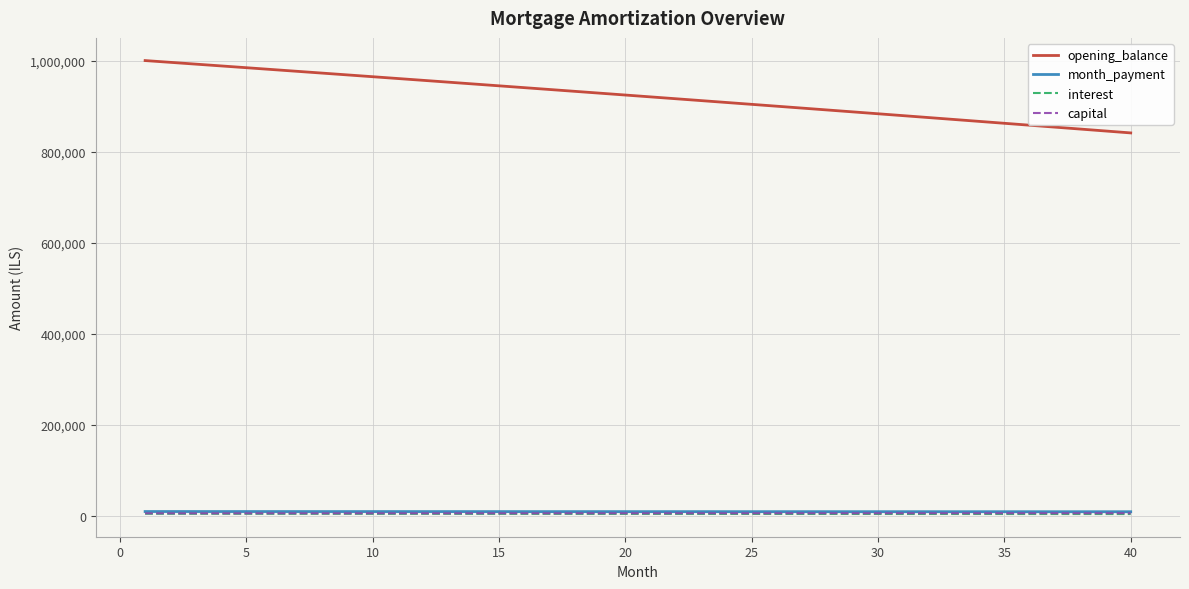

Which series has the largest range (max minus min)?

opening_balance